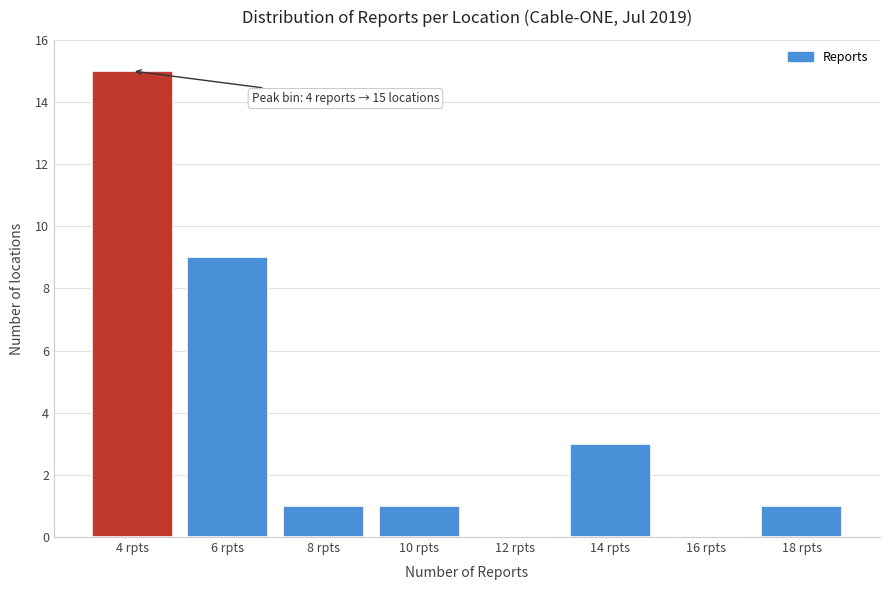

Reading left to right, extract all data points from this chart.

4 rpts=15	6 rpts=9	8 rpts=1	10 rpts=1	12 rpts=0	14 rpts=3	16 rpts=0	18 rpts=1